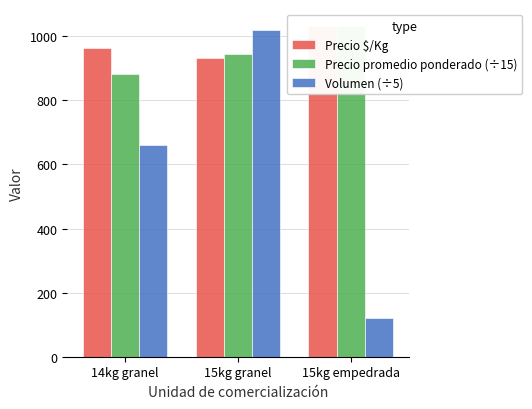

What is the maximum value for Volumen (÷5)?

1020.0